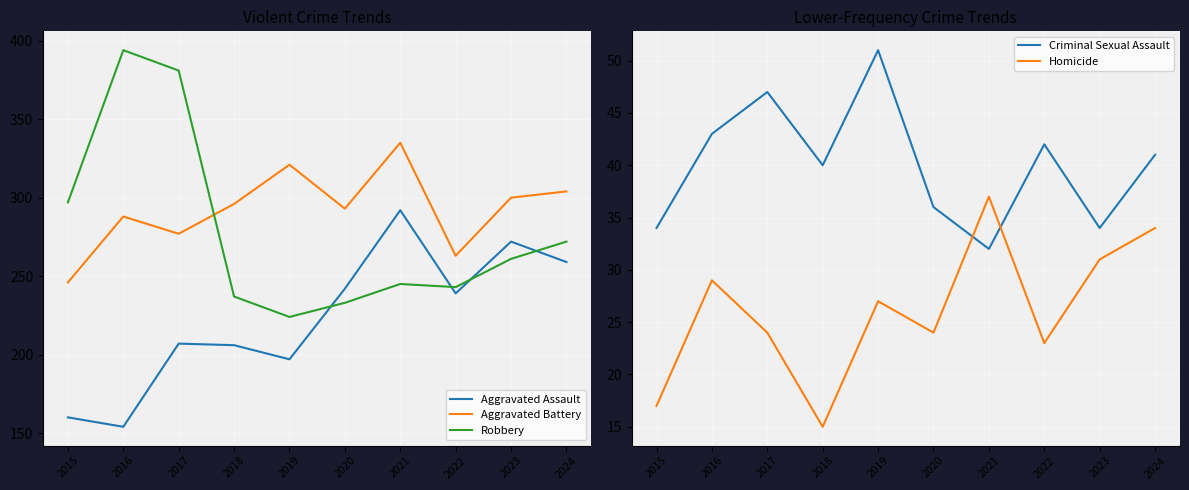

What is the value of the Aggravated Battery point at the 1st from the left?

246